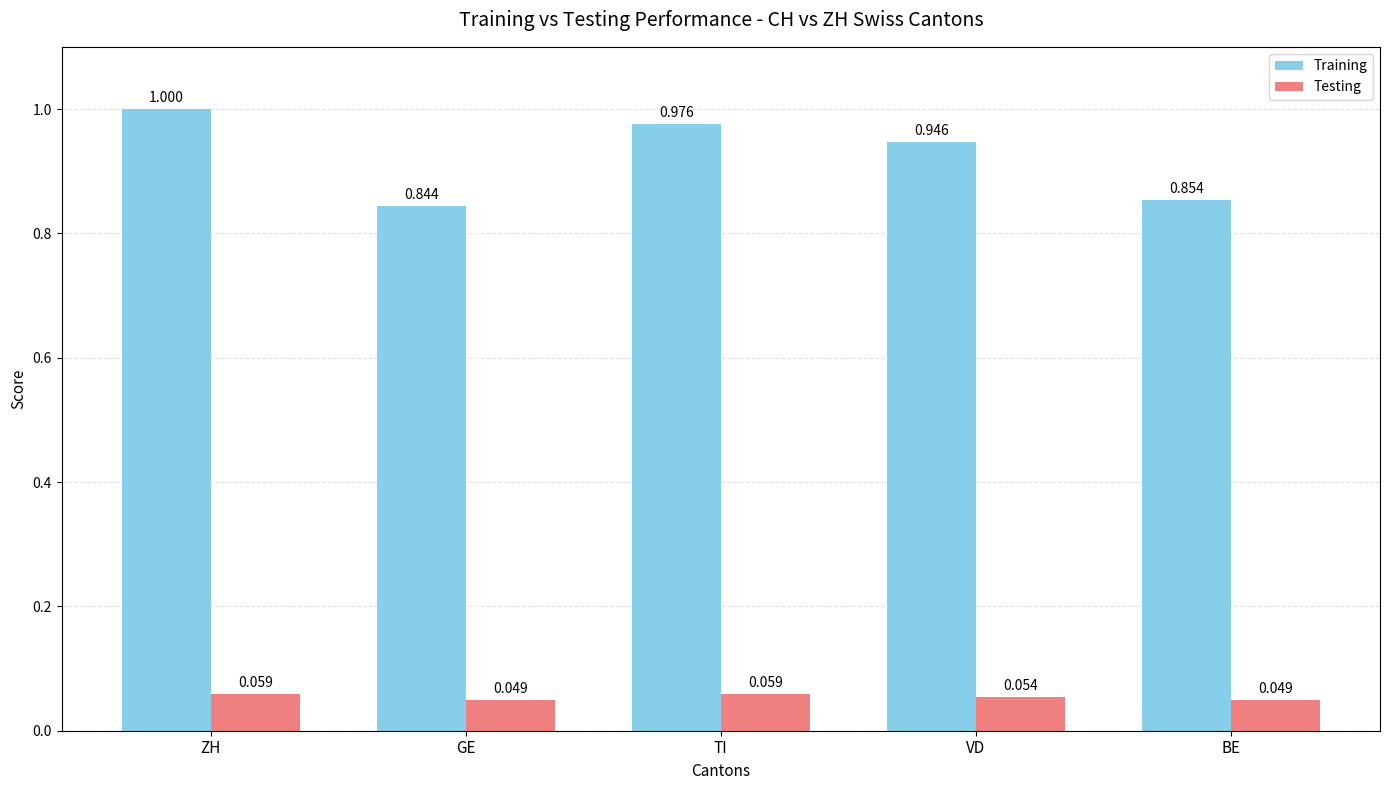

At which label does Training reach its minimum?

GE